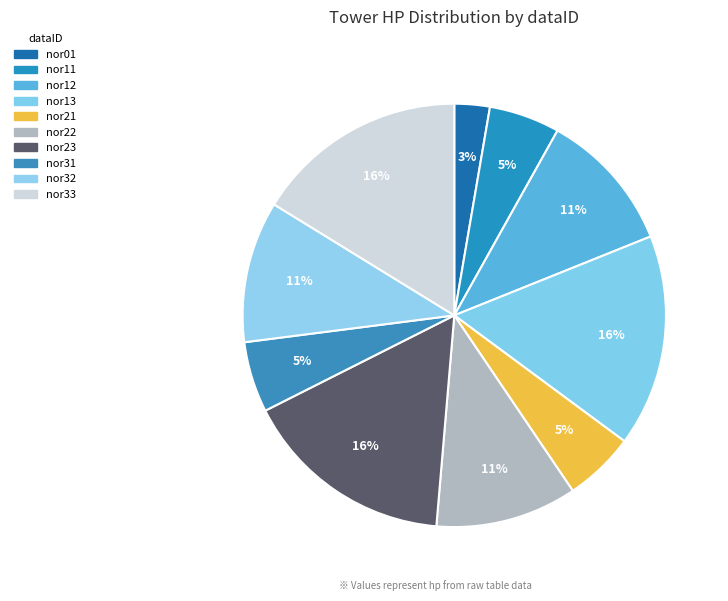

What is the smallest slice in the pie chart?

nor01